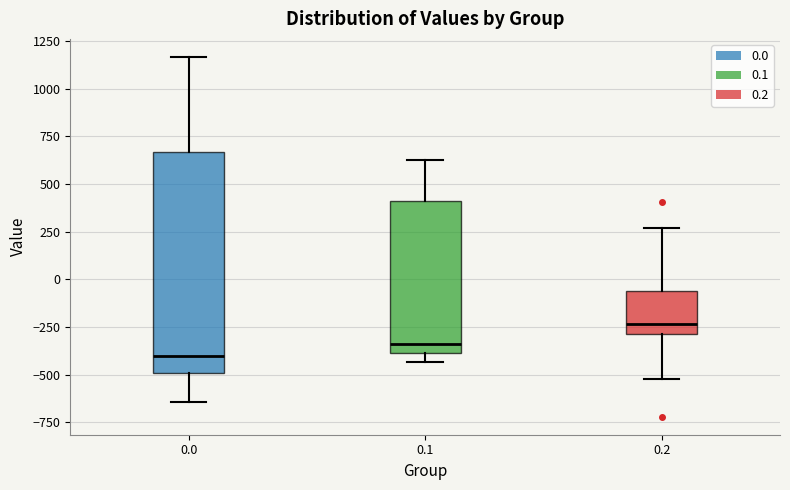

Which box is the tallest, from its lower edge to its upper edge?

0.0